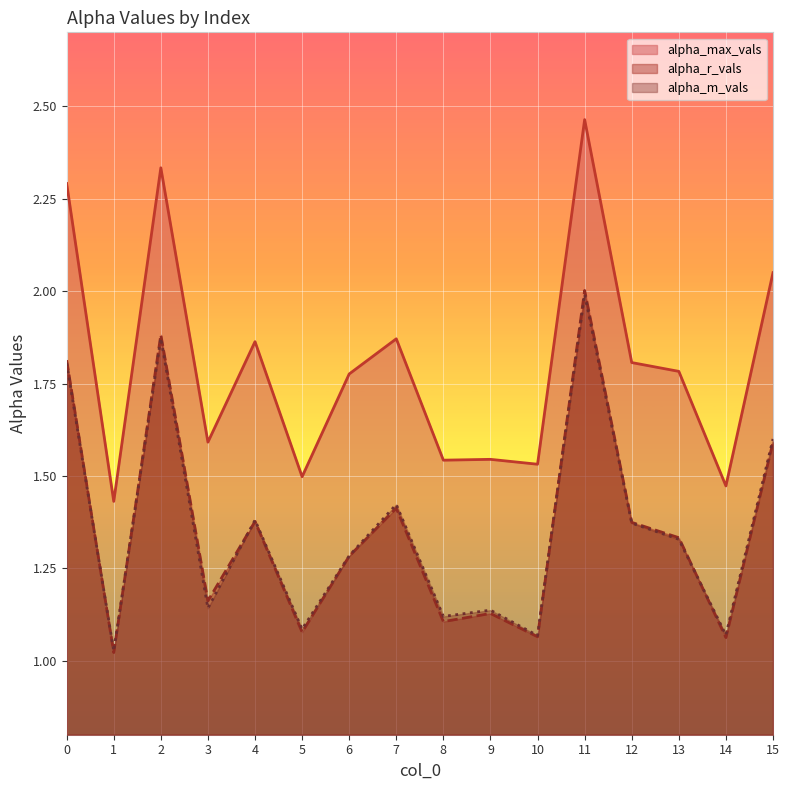

Reading left to right, list all the values displayed in this chart.

alpha_max_vals: 2.3	1.4	2.3	1.6	1.9	1.5	1.8	1.9	1.5	1.5	1.5	2.5	1.8	1.8	1.5	2.0
alpha_r_vals: 1.8	1.0	1.9	1.2	1.4	1.1	1.3	1.4	1.1	1.1	1.1	2.0	1.4	1.3	1.1	1.6
alpha_m_vals: 1.8	1.0	1.9	1.1	1.4	1.1	1.3	1.4	1.1	1.1	1.1	2.0	1.4	1.3	1.1	1.6